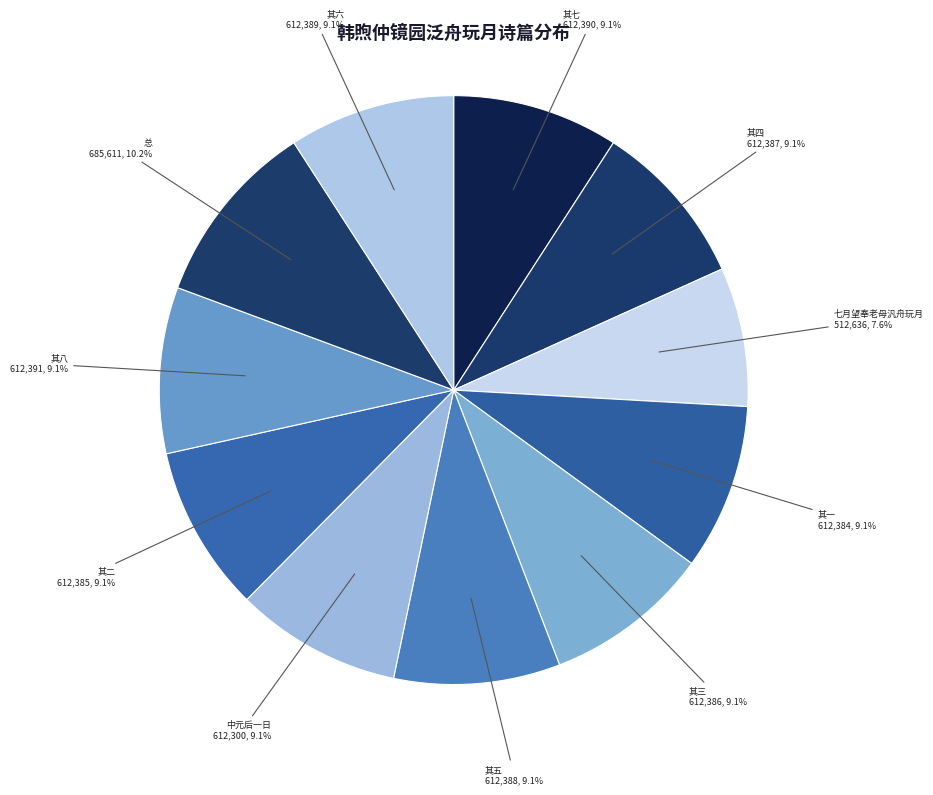

Does any single category account for the majority?

No